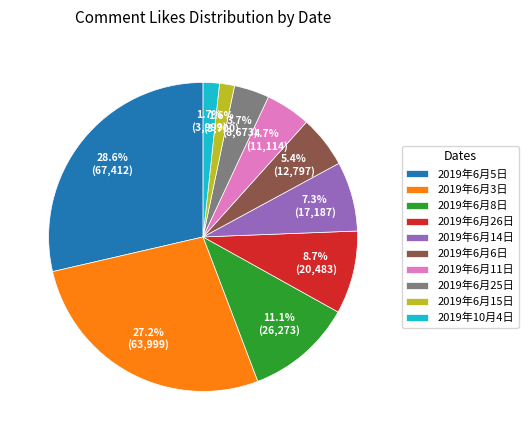

To the nearest percent, what percentage of the pie is 2019年6月8日?

11%